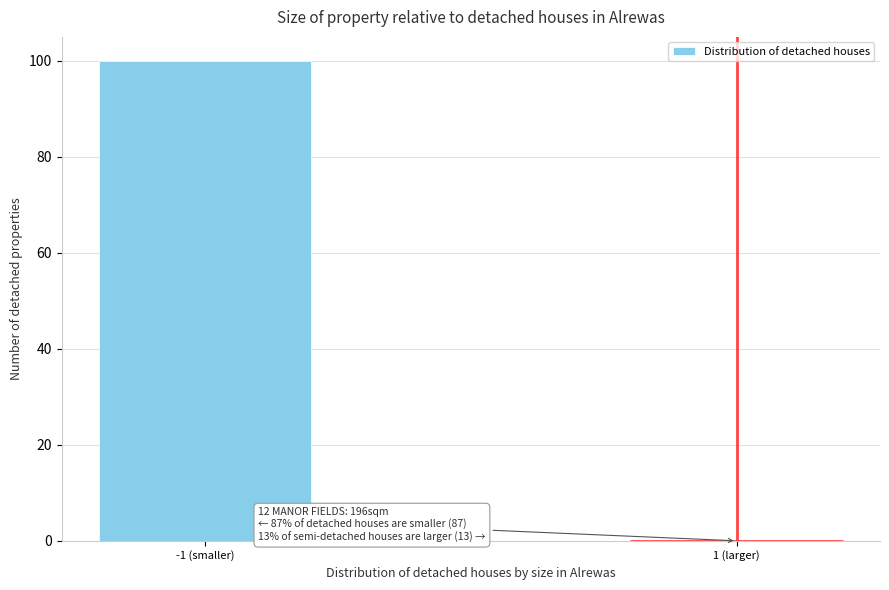

Reading left to right, transcribe all the data shown in this chart.

-1 (smaller)=100	1 (larger)=0